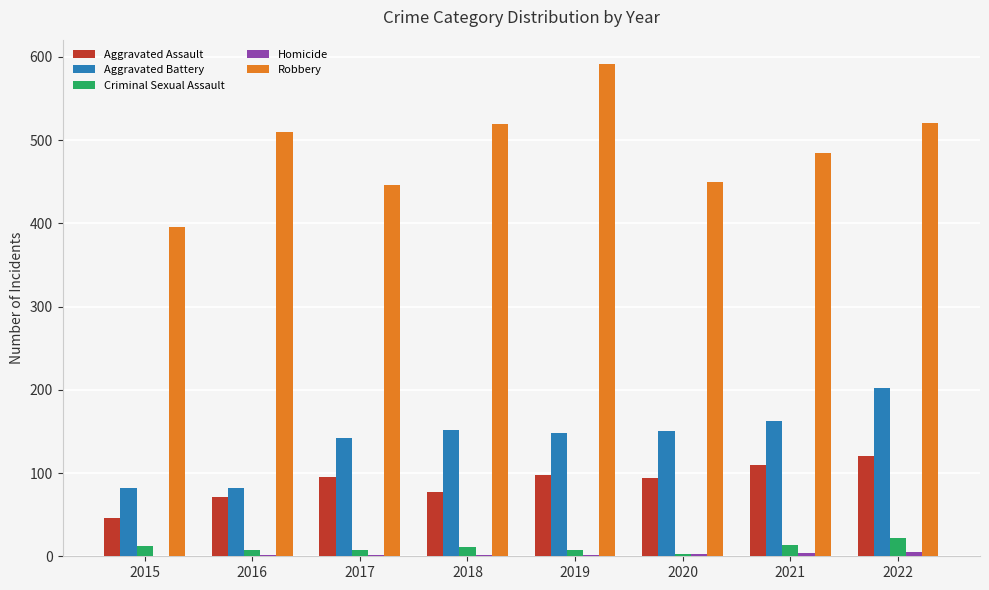

The Robbery series shows 772 at 2017. True or false?

False